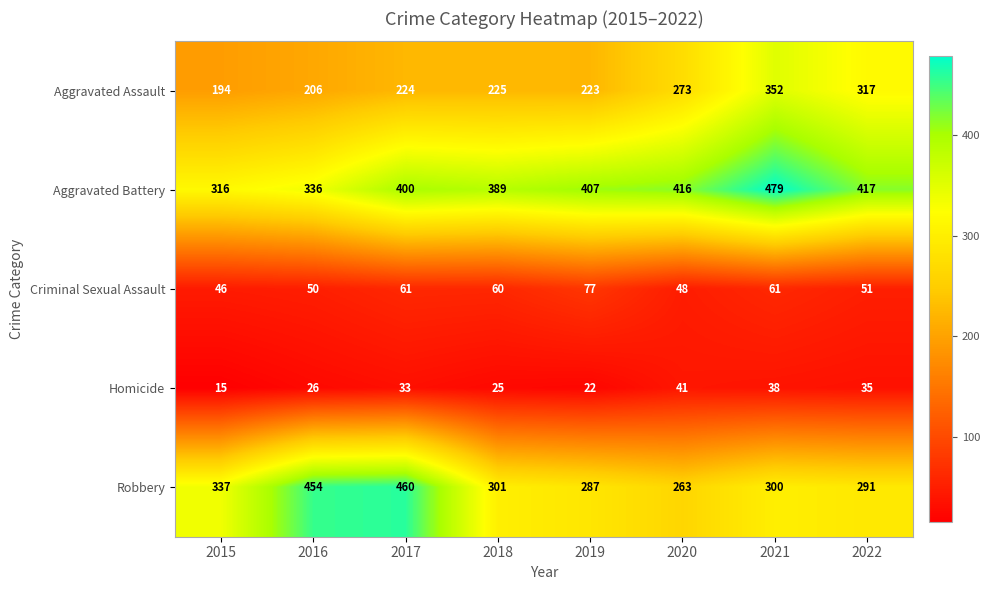

Rank the series by their maximum value, from lowest to highest.

Homicide, Criminal Sexual Assault, Aggravated Assault, Robbery, Aggravated Battery